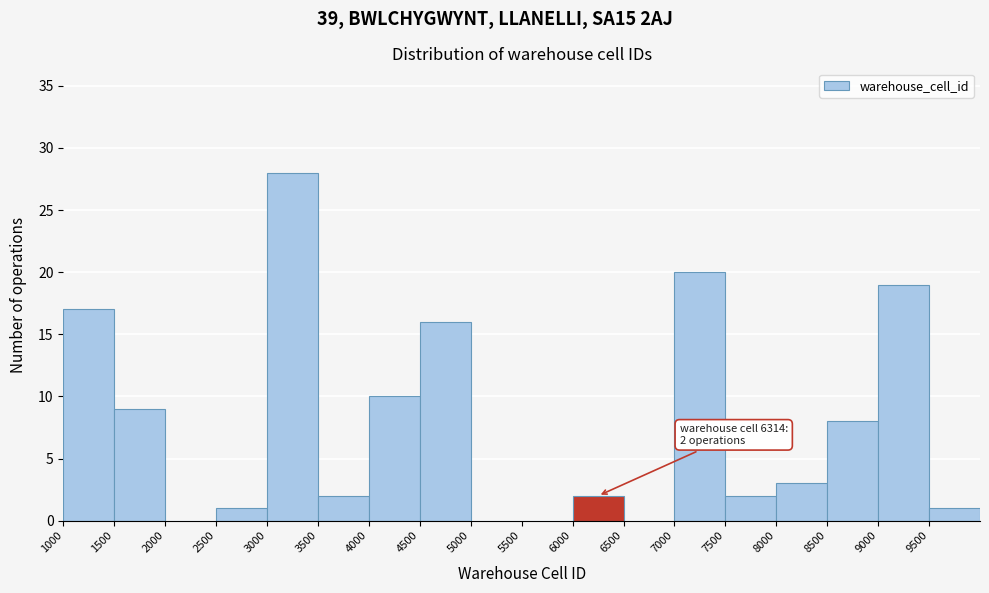

Which range on the x-axis has the tallest bar?

3000 to 3500